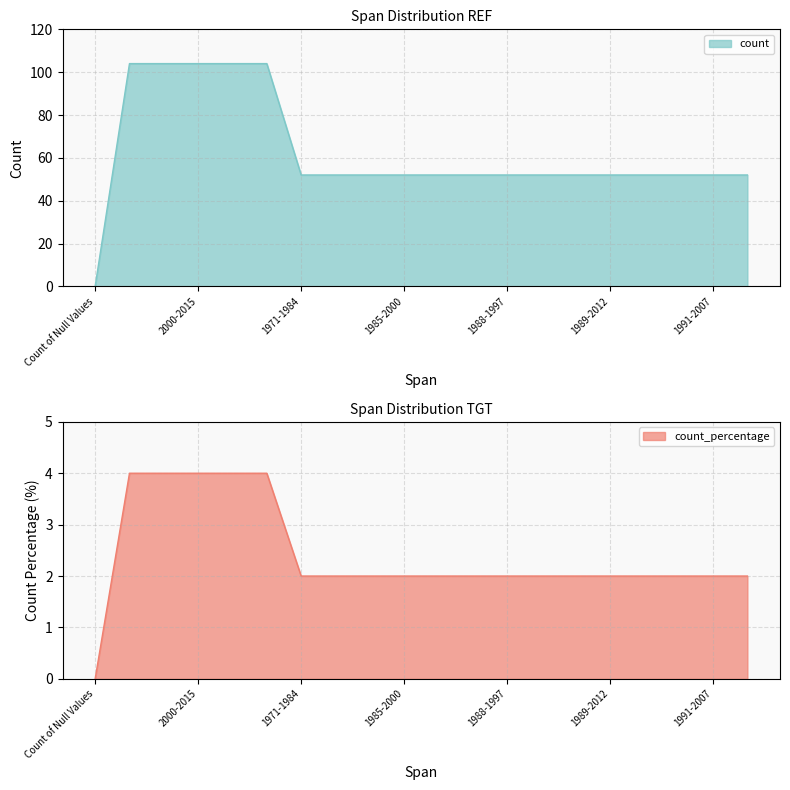

At which label does count_percentage reach its minimum?

Count of Null Values